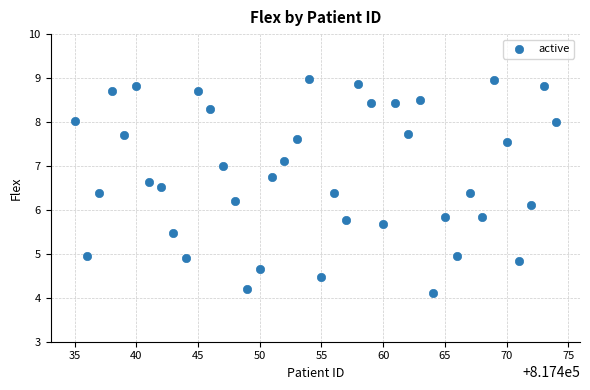

What is the range of X values (max minus min)?

39.0